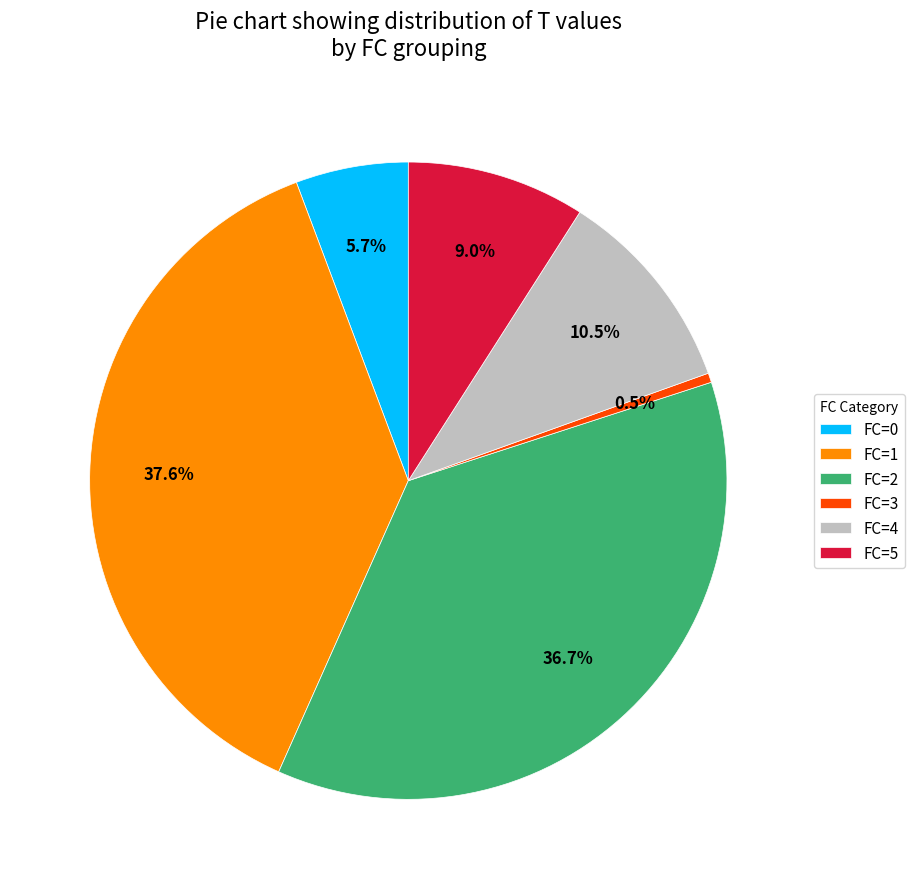

How many segments does this pie chart have?

6